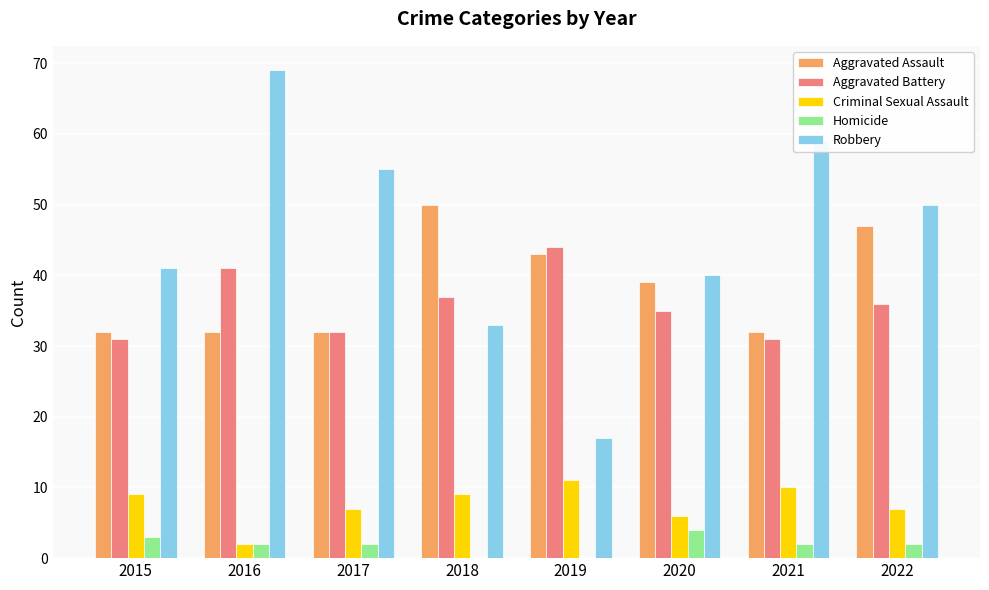

What are all the series names shown in the legend?

Aggravated Assault, Aggravated Battery, Criminal Sexual Assault, Homicide, Robbery